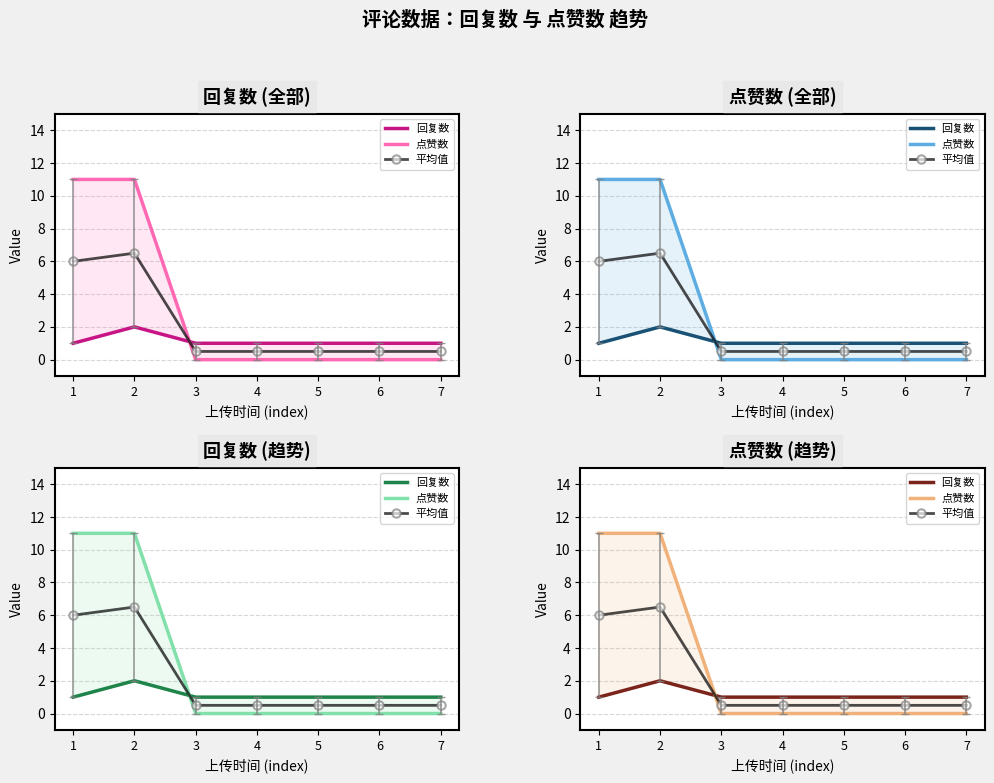

Is this an area chart (filled region under the line)?

No